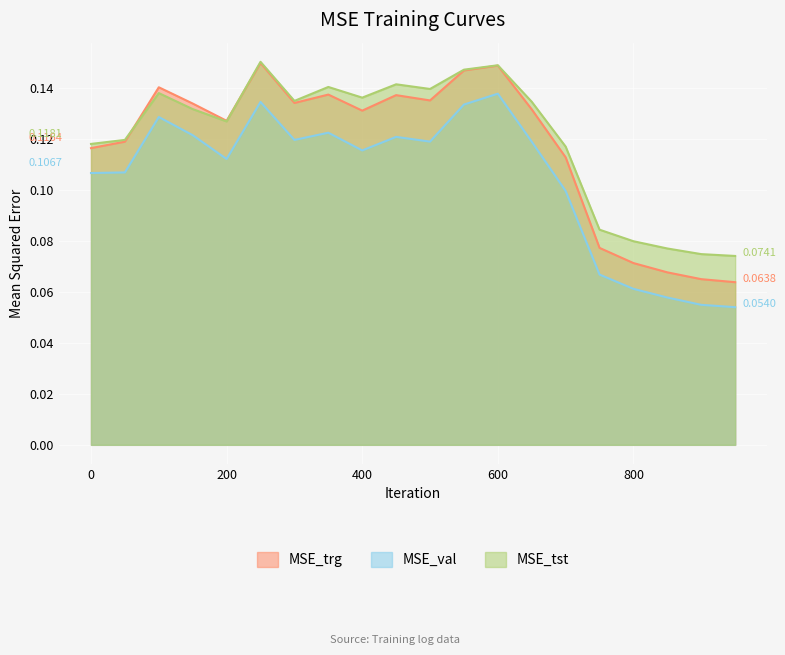

What is the value of the MSE_tst point at the 16th from the left?

0.1